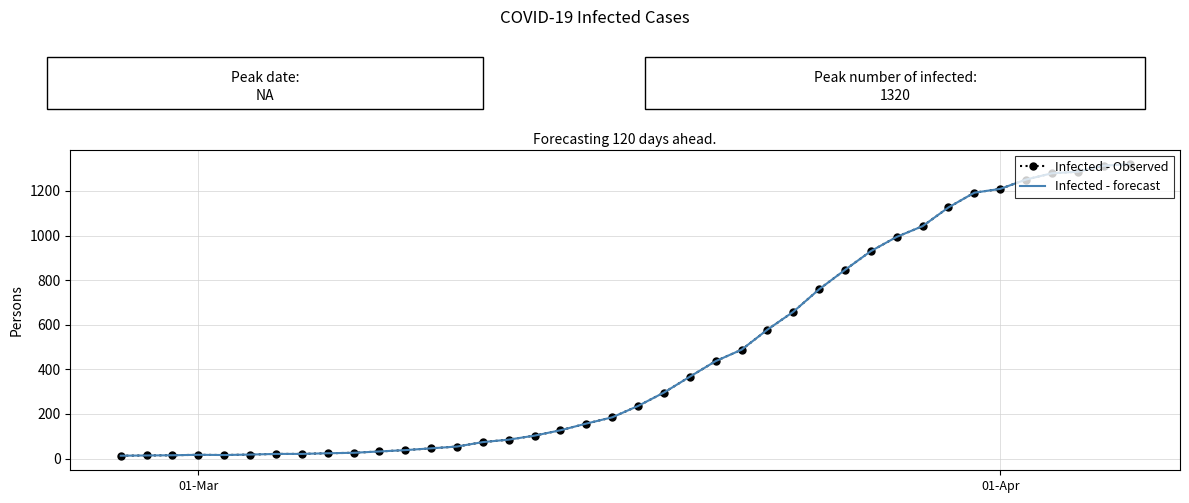

Does the chart have visible grid lines?

Yes